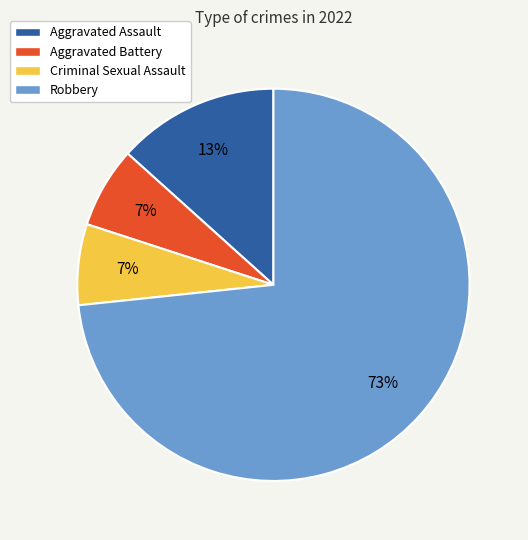

Do Aggravated Assault and Criminal Sexual Assault together represent more than half of the pie?

No